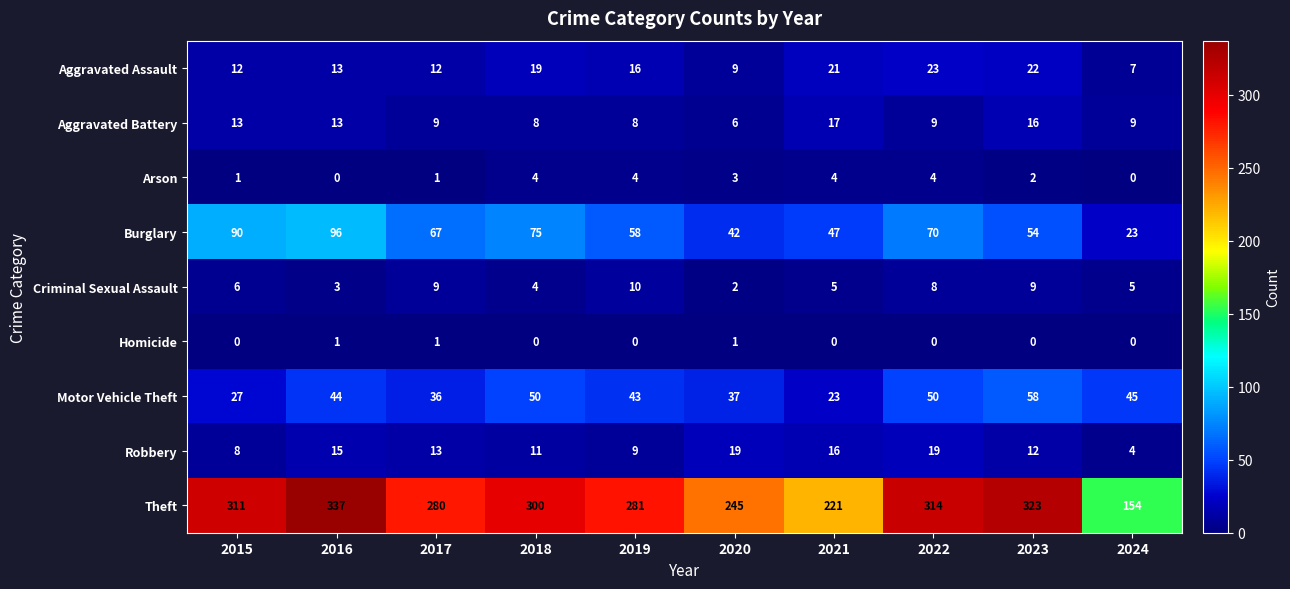

What is the difference between the maximum and minimum values in the Theft series?

183